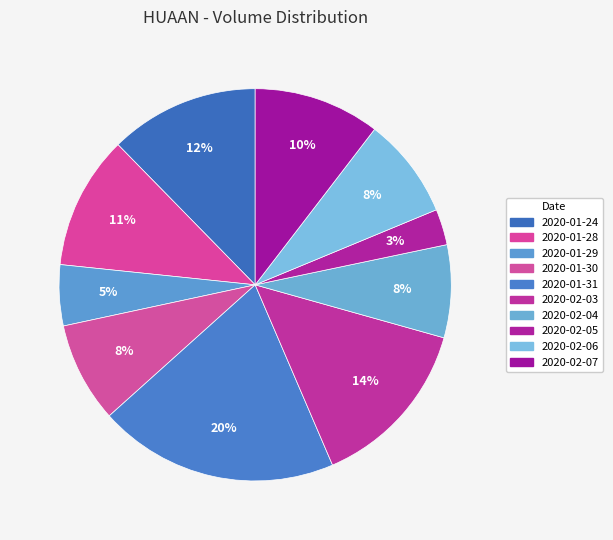

Rank the categories by value from lowest to highest.

2020-02-05, 2020-01-29, 2020-02-04, 2020-01-30, 2020-02-06, 2020-02-07, 2020-01-28, 2020-01-24, 2020-02-03, 2020-01-31